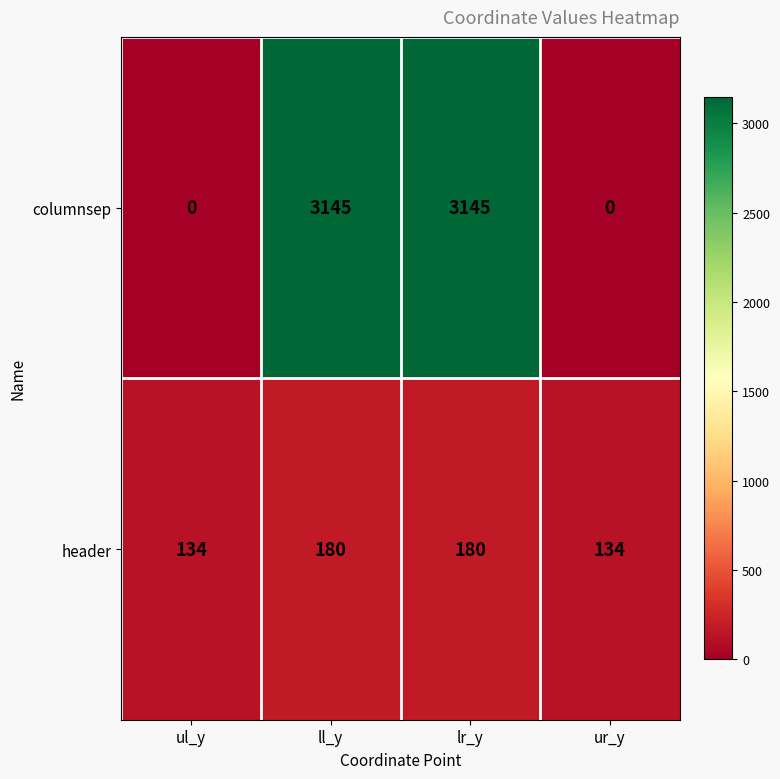

Rank the series by their maximum value, from lowest to highest.

header, columnsep